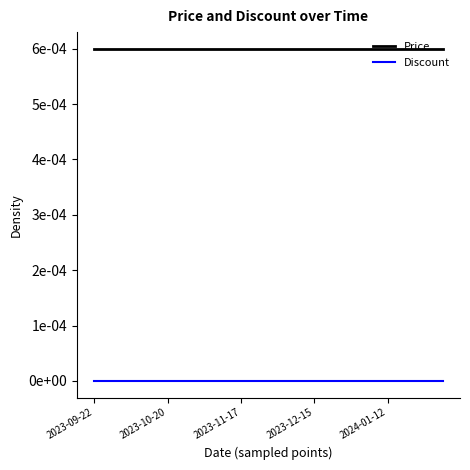

What are all the series names shown in the legend?

Price, Discount